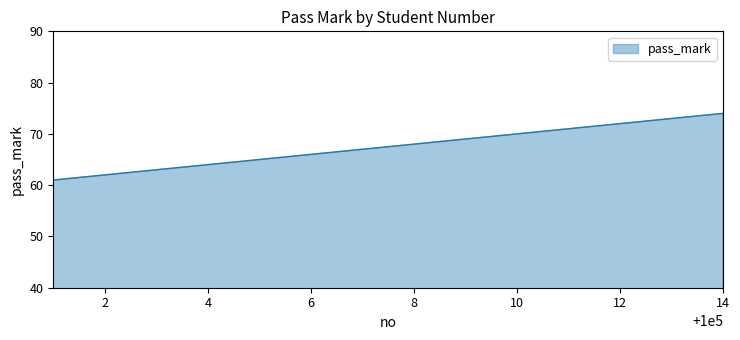

What is the maximum value shown in the chart?

74